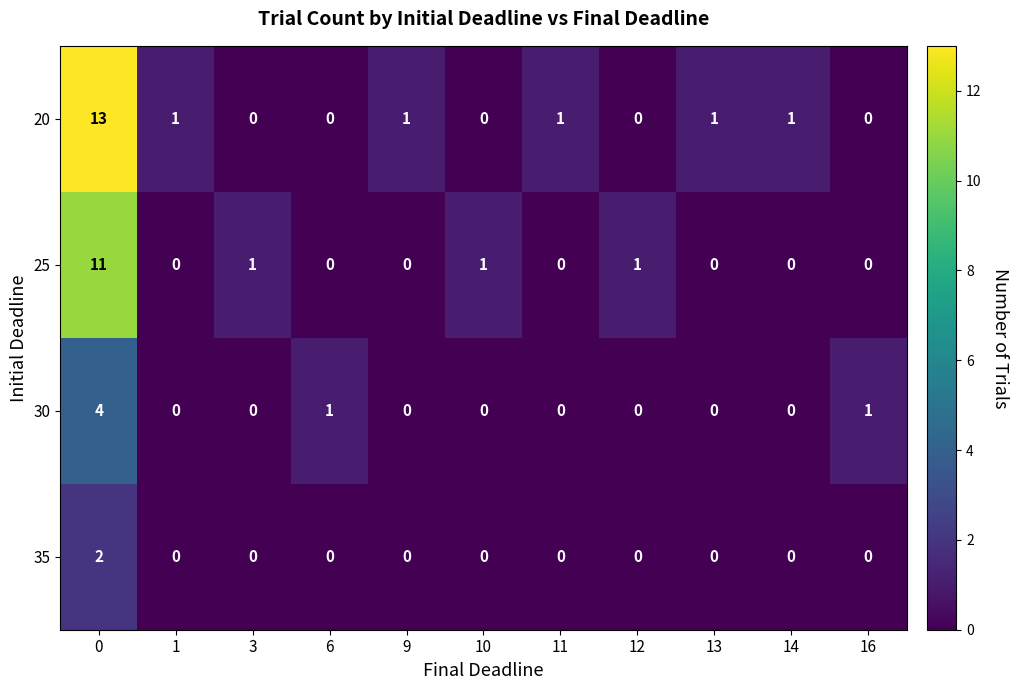

Rank the series by their maximum value, from highest to lowest.

row_0, row_1, row_2, row_3